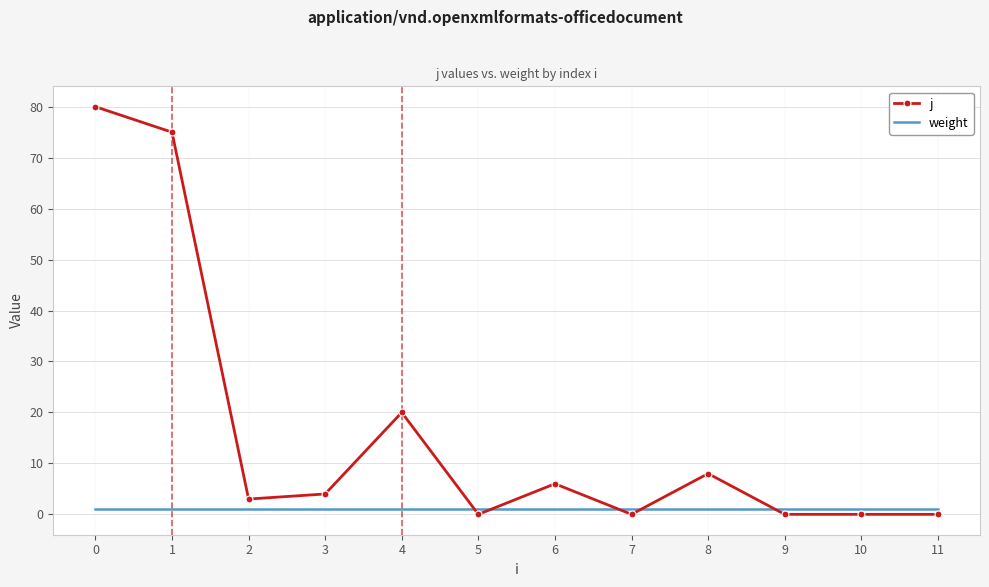

Rank the series by their maximum value, from highest to lowest.

j, weight